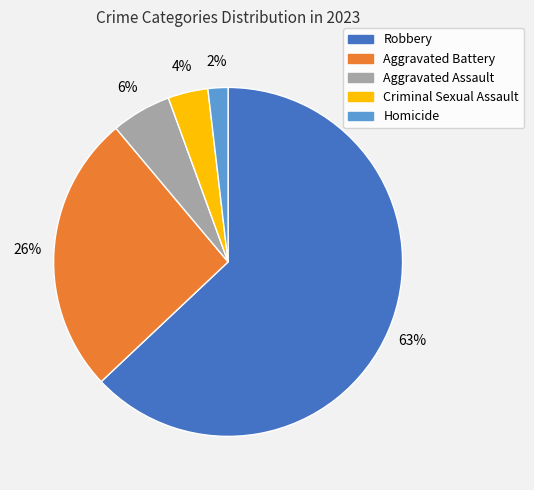

To the nearest percent, what portion does Aggravated Assault represent?

6%